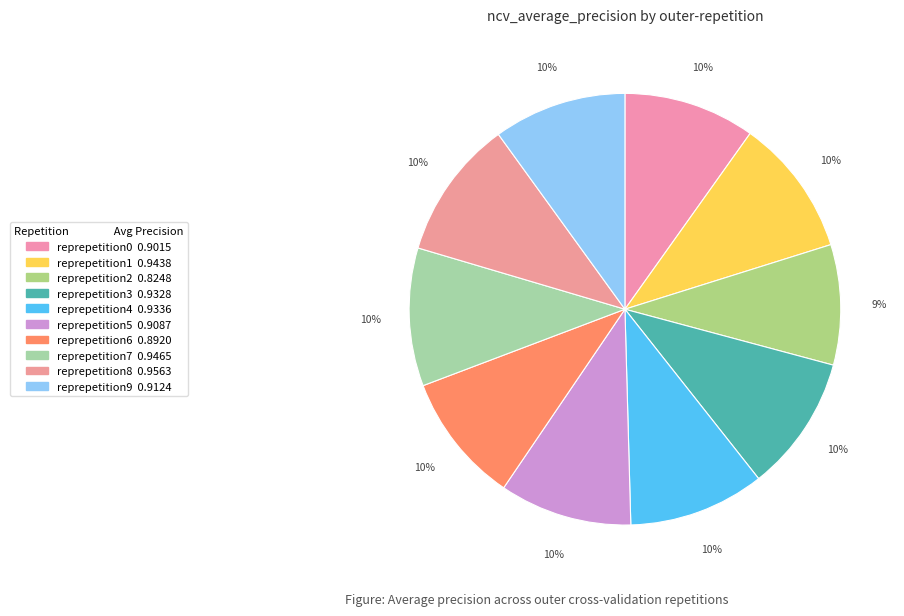

Count the number of slices in the pie.

10